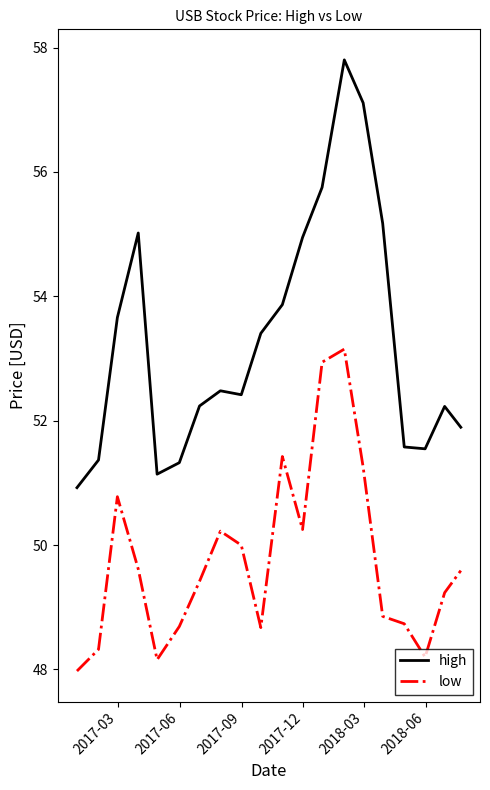

What is the minimum value shown in the chart?

48.0